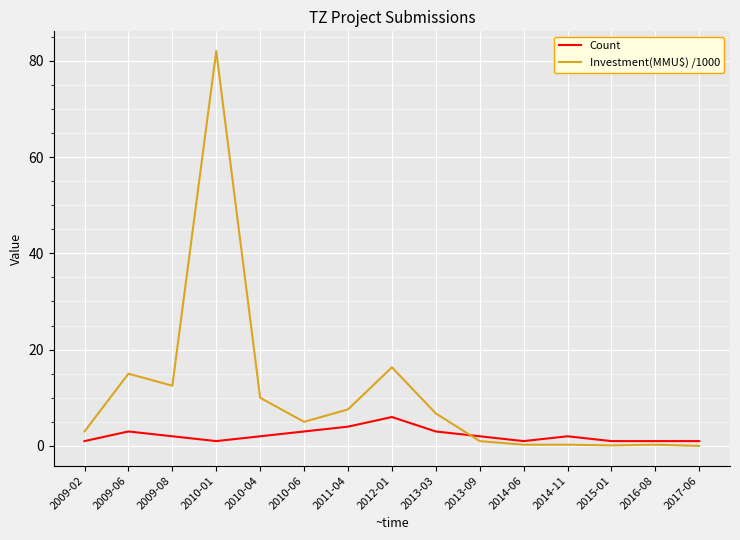

How many values in the Investment(MMU$) /1000 series are below 5?

7